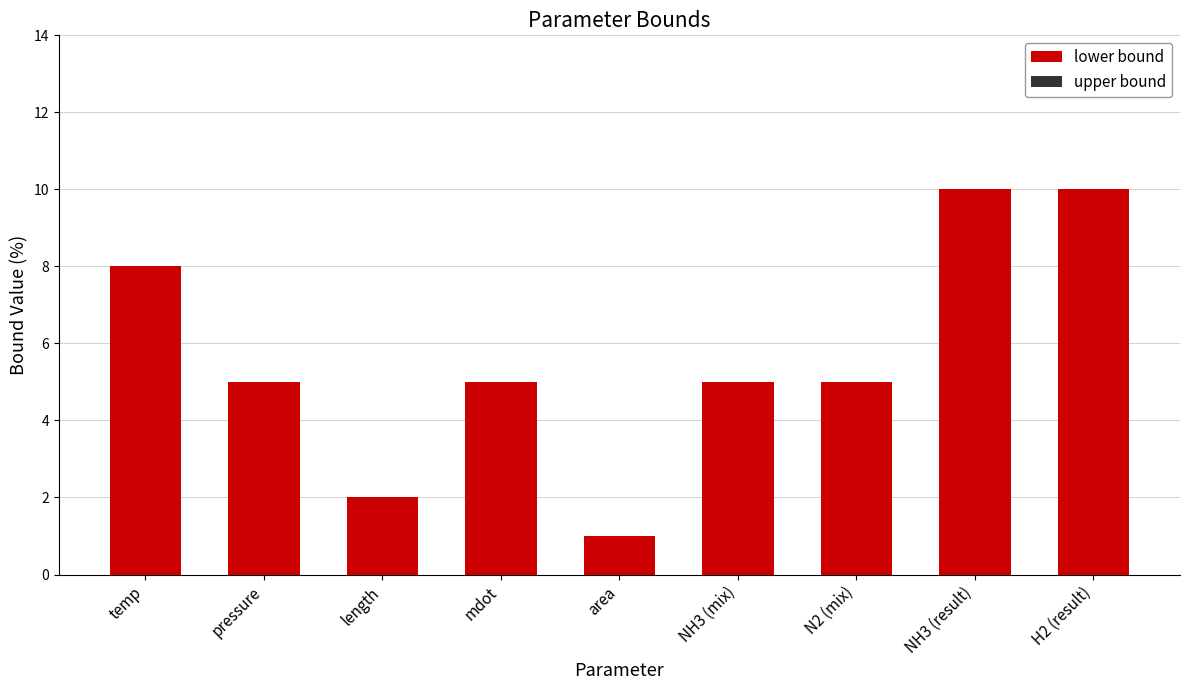

What is the maximum value shown in the chart?

10